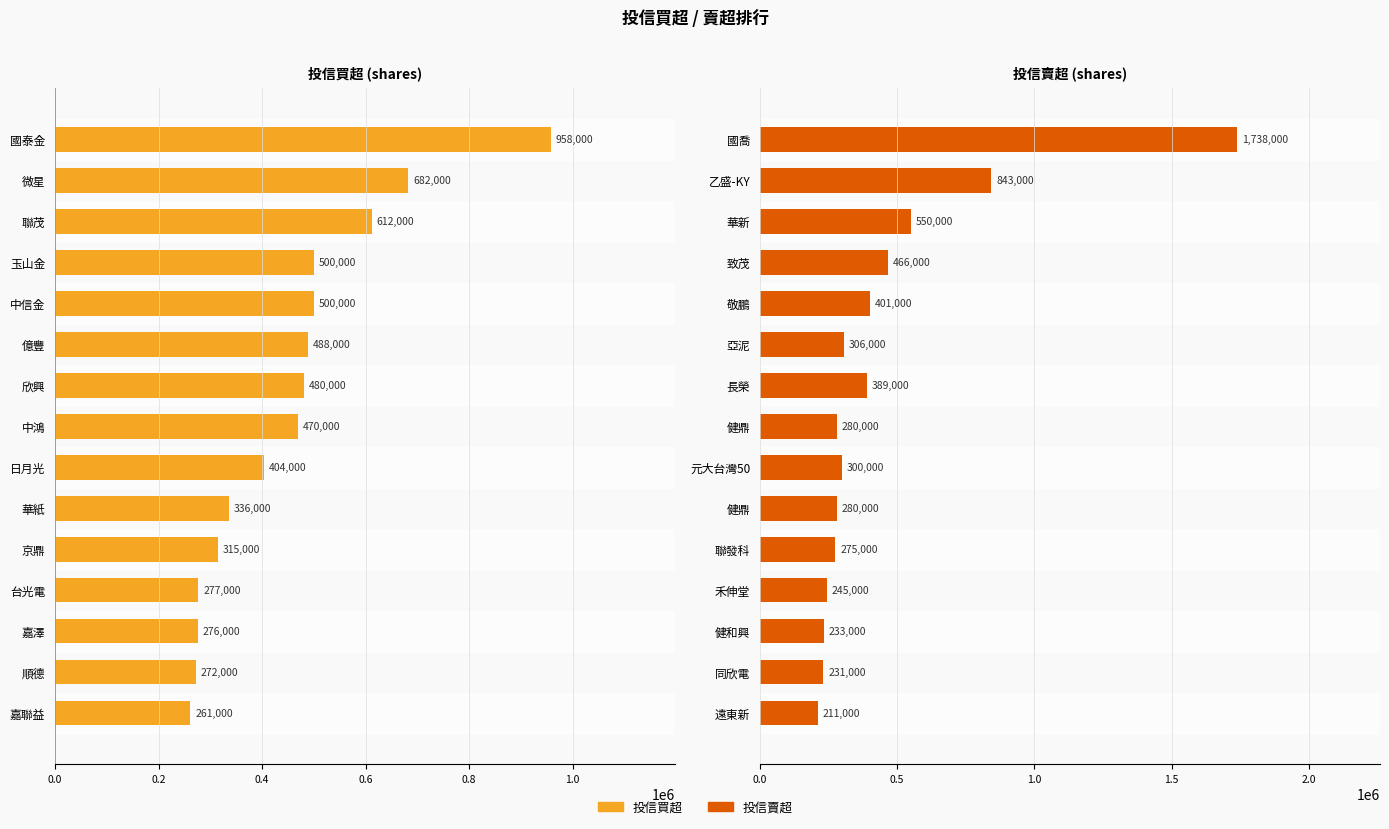

What is the average value of the 投信賣超 series?

449867